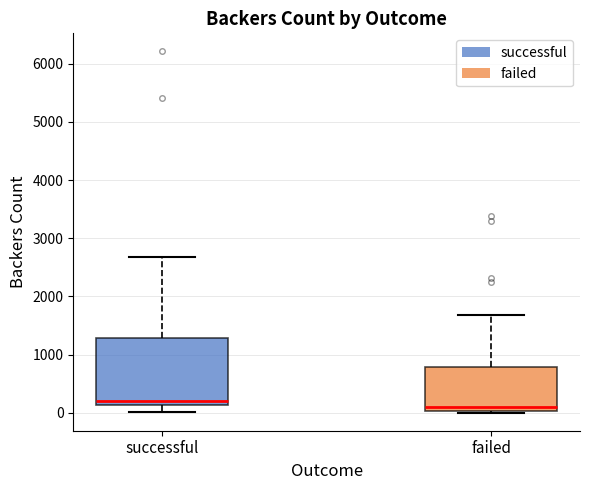

Reading left to right, transcribe this box plot: for each box, give where its median line is, the range the box spans, and where its two whiskers end, as read against the y-axis. The values are not printed on the chart, so give them approximately, as read against the axis.

successful: median 200, box 100 to 1300, whiskers 0 to 2700
failed: median 100, box 0 to 800, whiskers 0 (just below the box's lower edge) to 1700